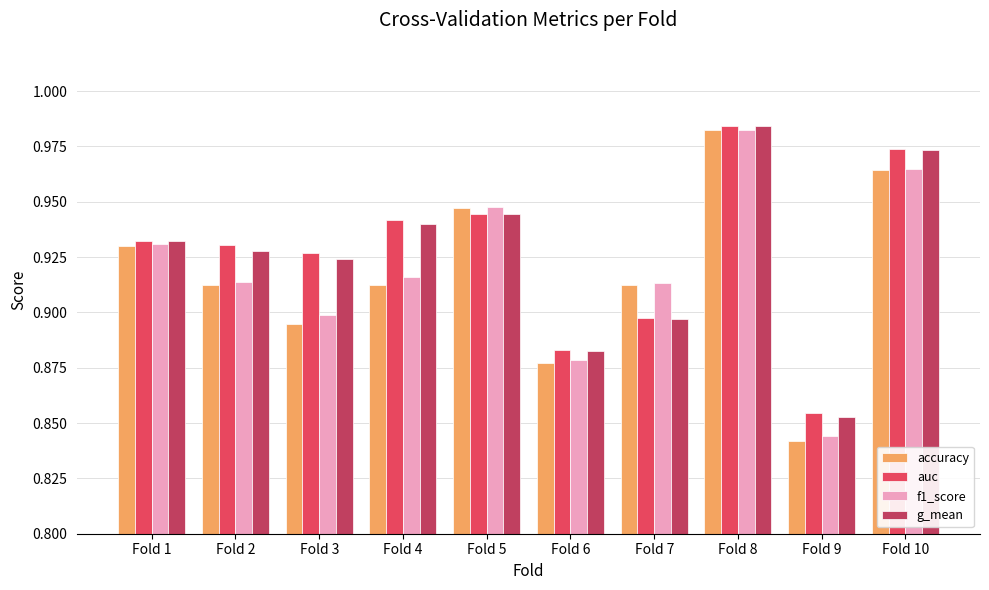

Is the value of f1_score at Fold 3 greater than the value of g_mean at Fold 6?

Yes